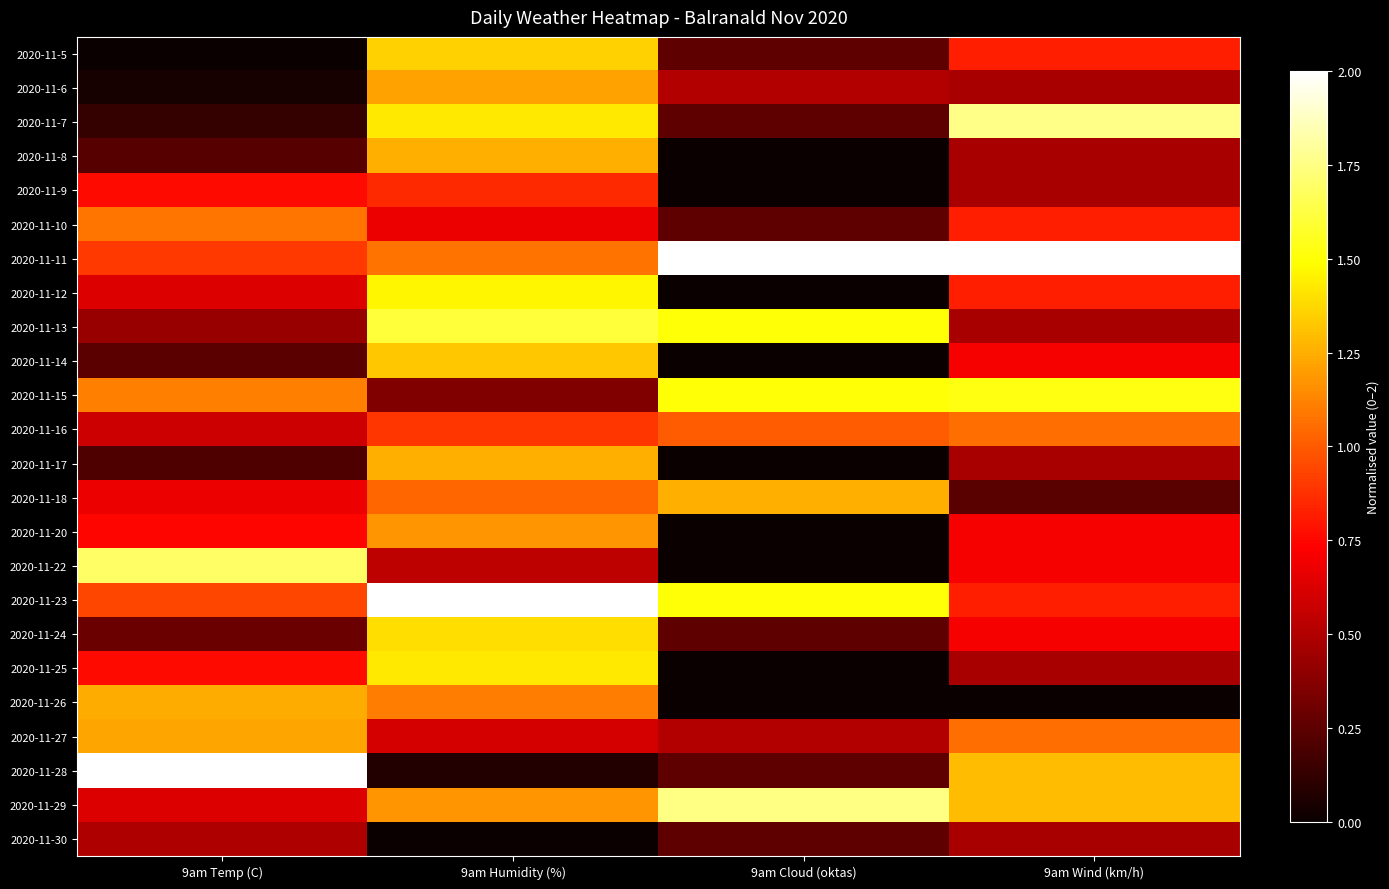

Rank the series by their maximum value, from highest to lowest.

2020-11-11, 2020-11-23, 2020-11-28, 2020-11-7, 2020-11-29, 2020-11-22, 2020-11-13, 2020-11-15, 2020-11-12, 2020-11-25, 2020-11-24, 2020-11-5, 2020-11-14, 2020-11-8, 2020-11-17, 2020-11-18, 2020-11-26, 2020-11-27, 2020-11-6, 2020-11-20, 2020-11-10, 2020-11-16, 2020-11-9, 2020-11-30